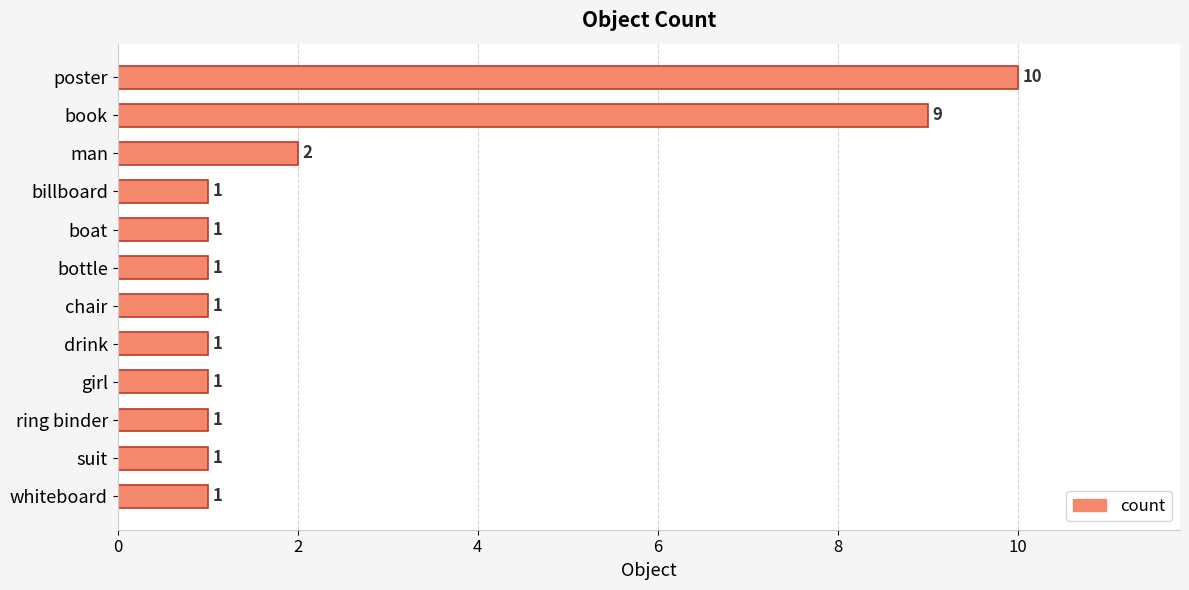

Where is the data nearest to the value 5?

man